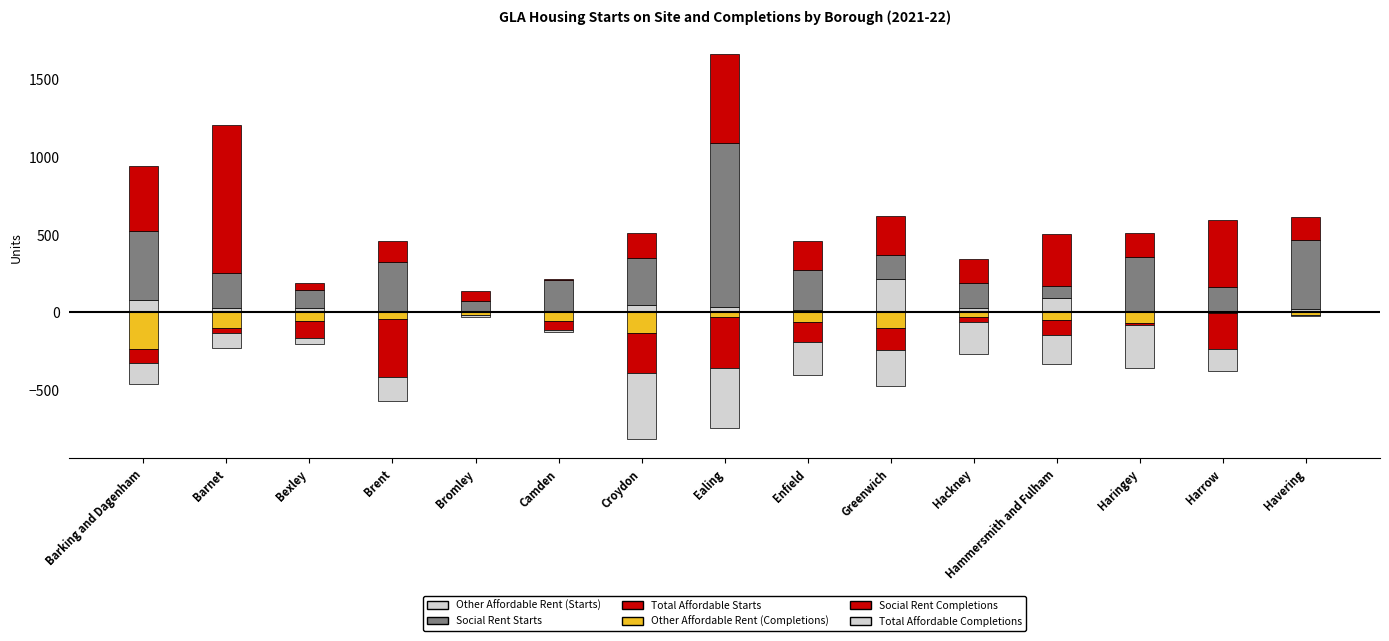

Is the value of Other Affordable Rent (Completions) at Bexley greater than the value of Other Affordable Rent (Starts) at Ealing?

No